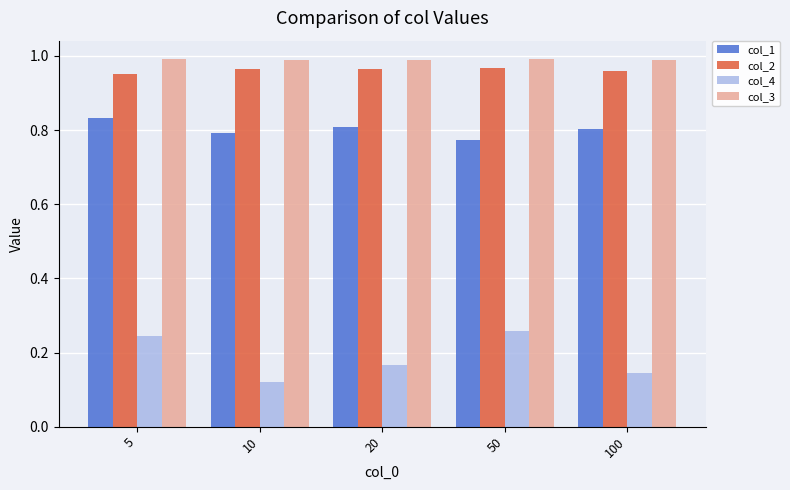

At which label is col_4 closest to 0?

10